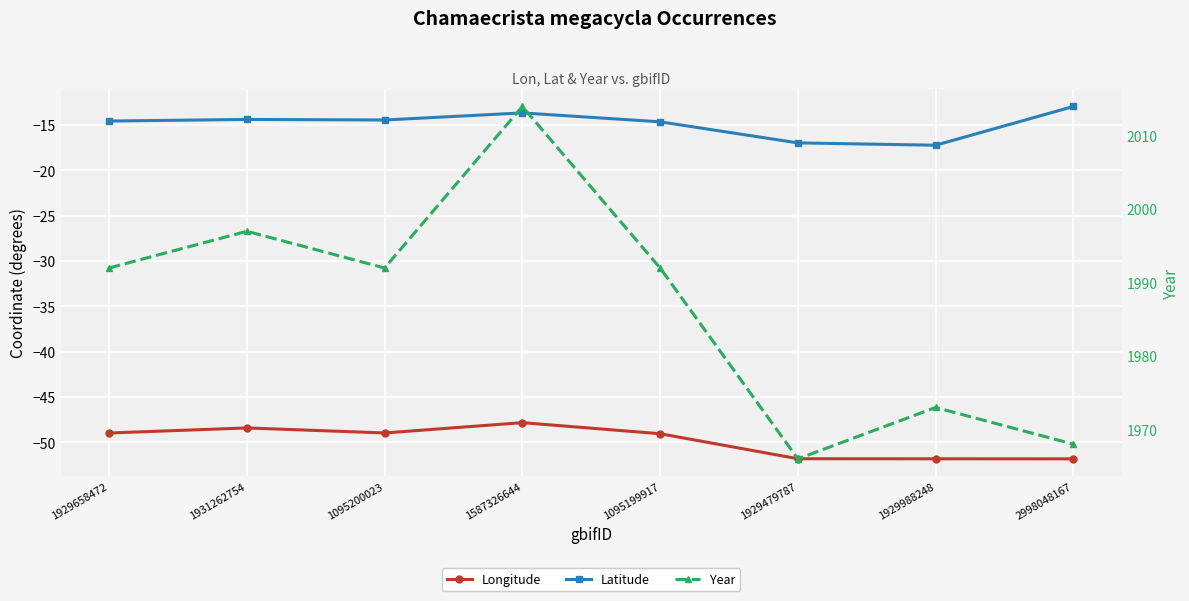

True or false: Longitude and Latitude intersect in this chart.

False